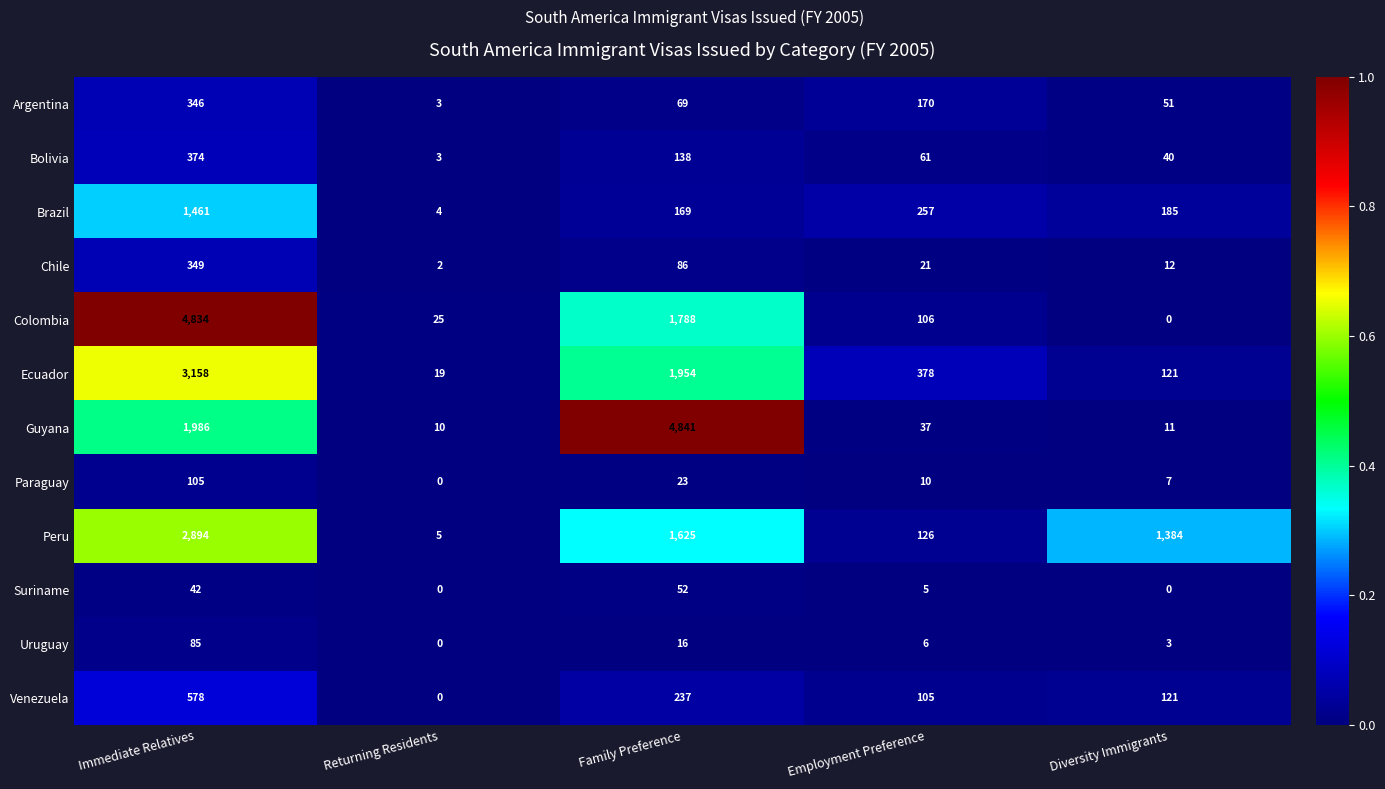

Which series has the largest total across all categories?

Guyana